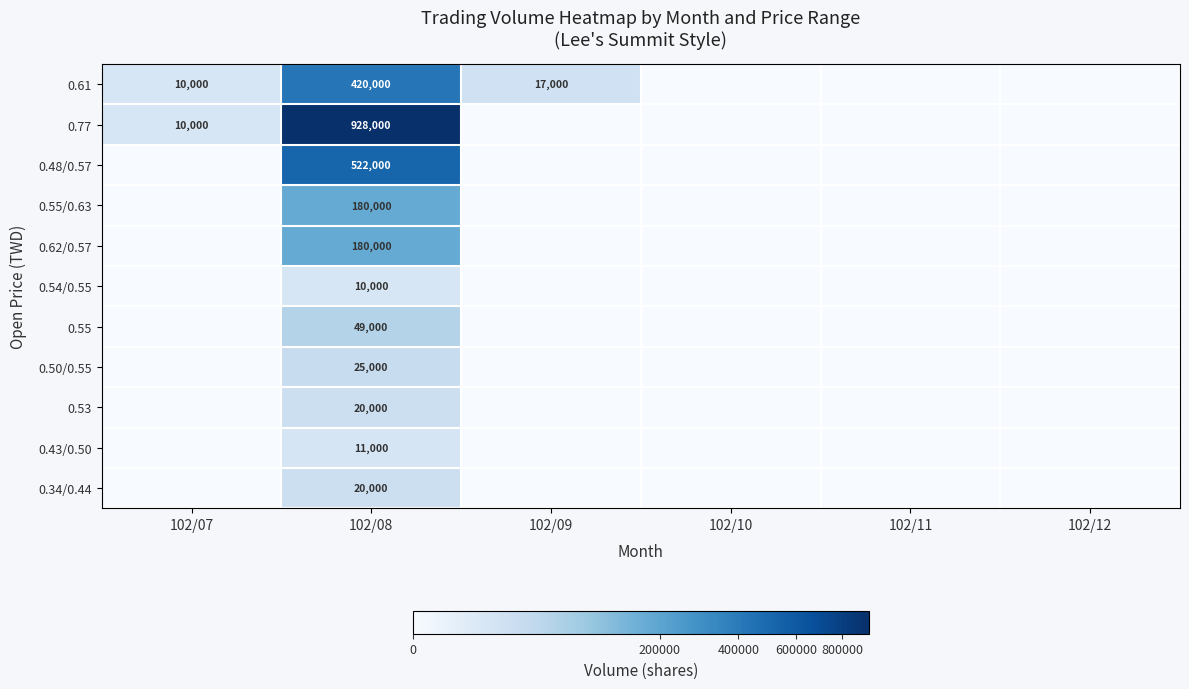

Is the value of 0.61 at 102/07 greater than the value of 0.34/0.44 at 102/08?

No